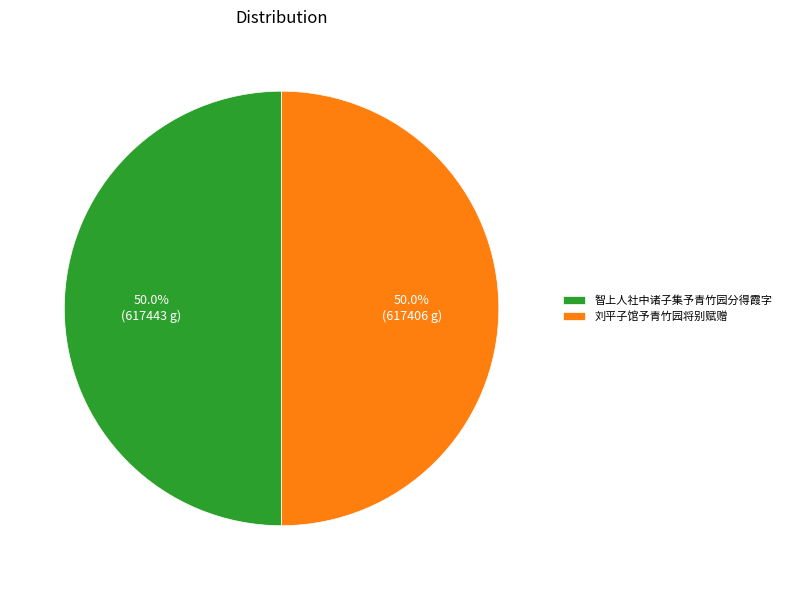

What is the total percentage of 智上人社中诸子集予青竹园分得霞字 and 刘平子馆予青竹园将别赋赠?

100.0%